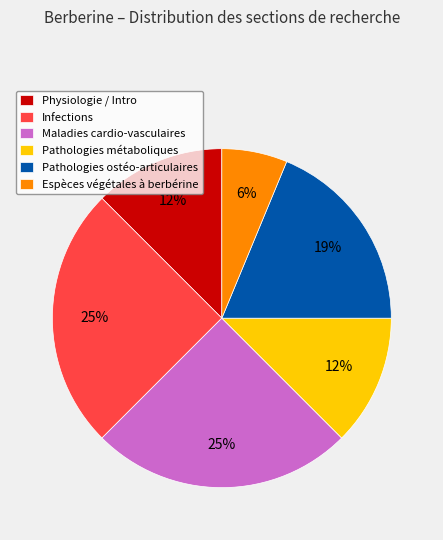

Which category has the smallest portion of the pie?

Espèces végétales à berbérine